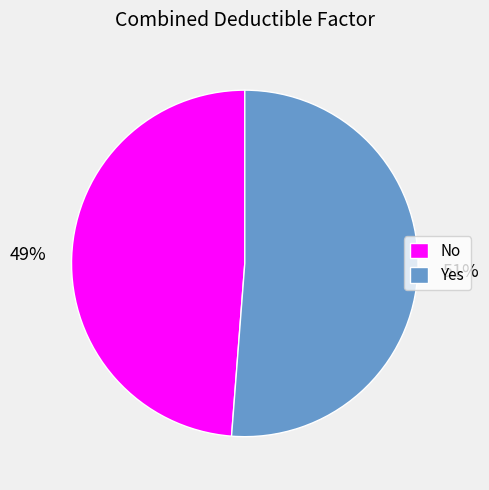

Do No and Yes together represent more than half of the pie?

Yes